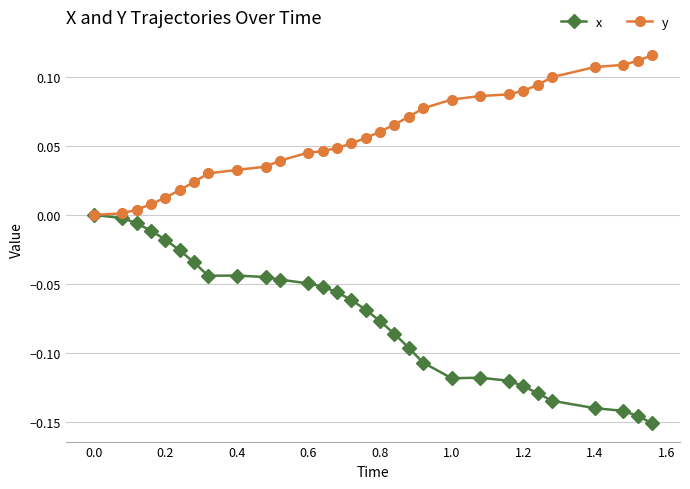

Does the chart display data point markers on the line(s)?

Yes